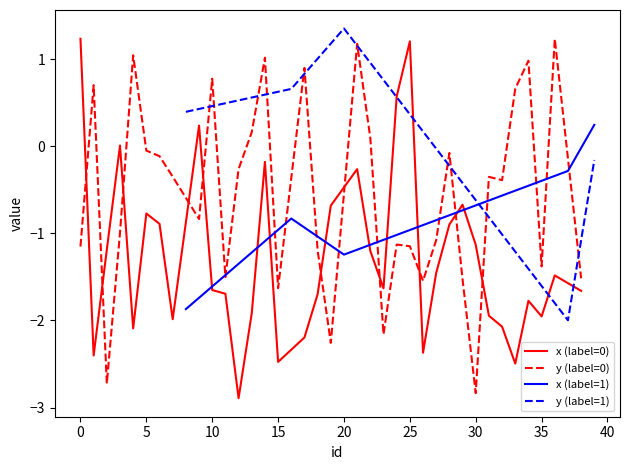

What is the approximate value of y_values at 9?

-0.8